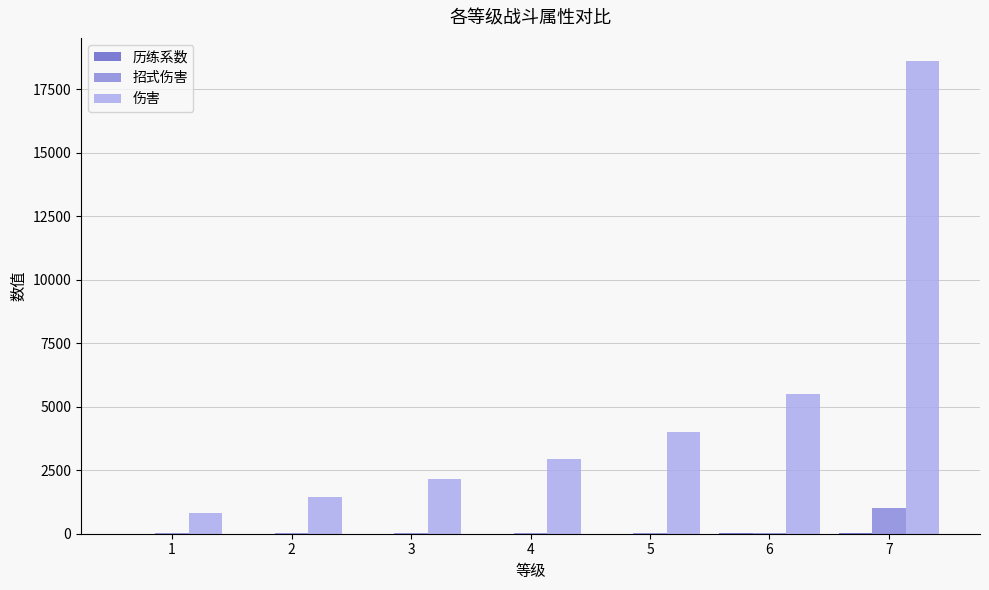

What is the highest value of the 招式伤害 series?

1000.0